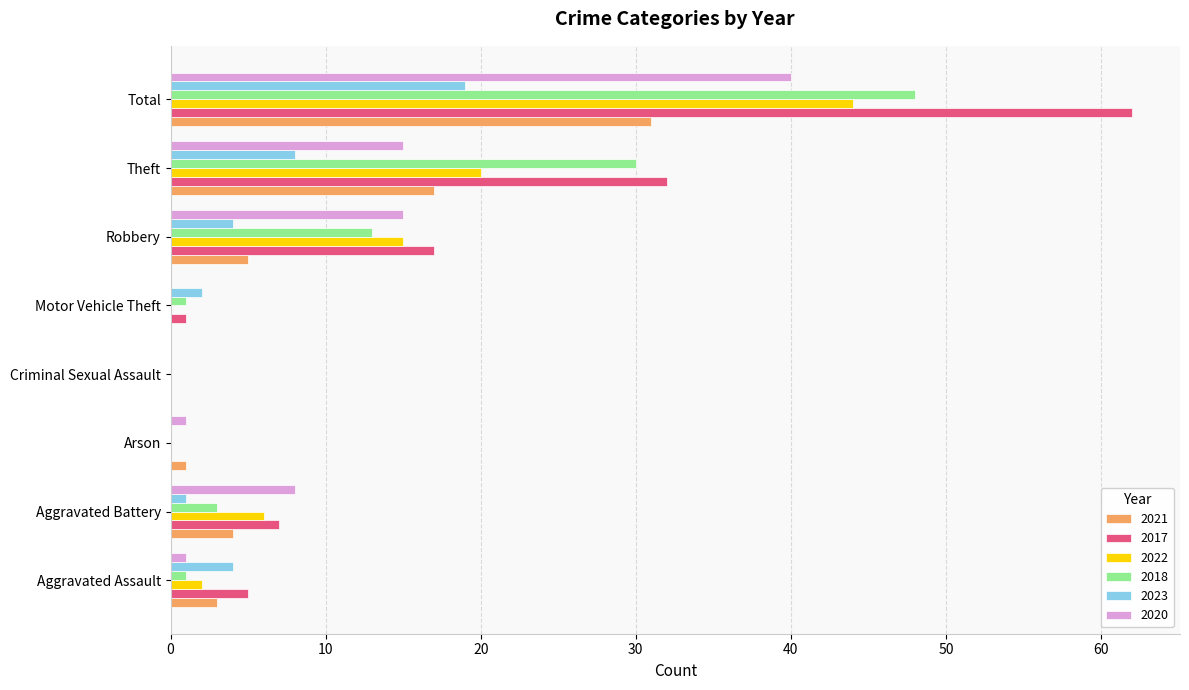

Which series has the largest range (max minus min)?

2017